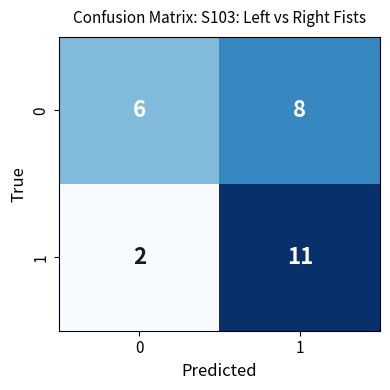

What is the highest value of the 0 series?

8